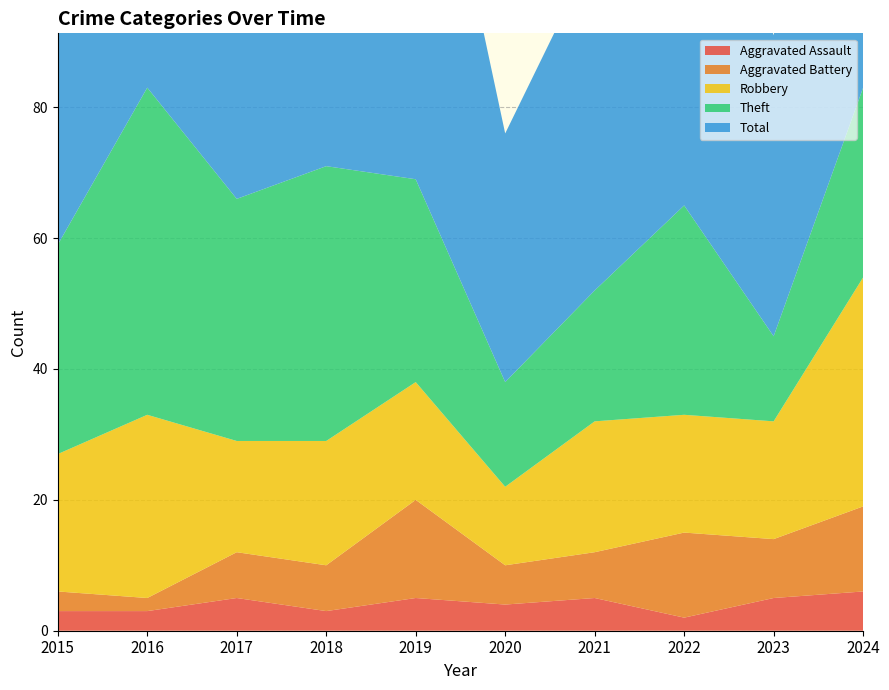

Reading left to right, transcribe all the data shown in this chart.

Aggravated Assault: 3	3	5	3	5	4	5	2	5	6
Aggravated Battery: 3	2	7	7	15	6	7	13	9	13
Robbery: 21	28	17	19	18	12	20	18	18	35
Theft: 32	50	37	42	31	16	20	32	13	29
Total: 59	83	66	73	71	38	52	67	46	83